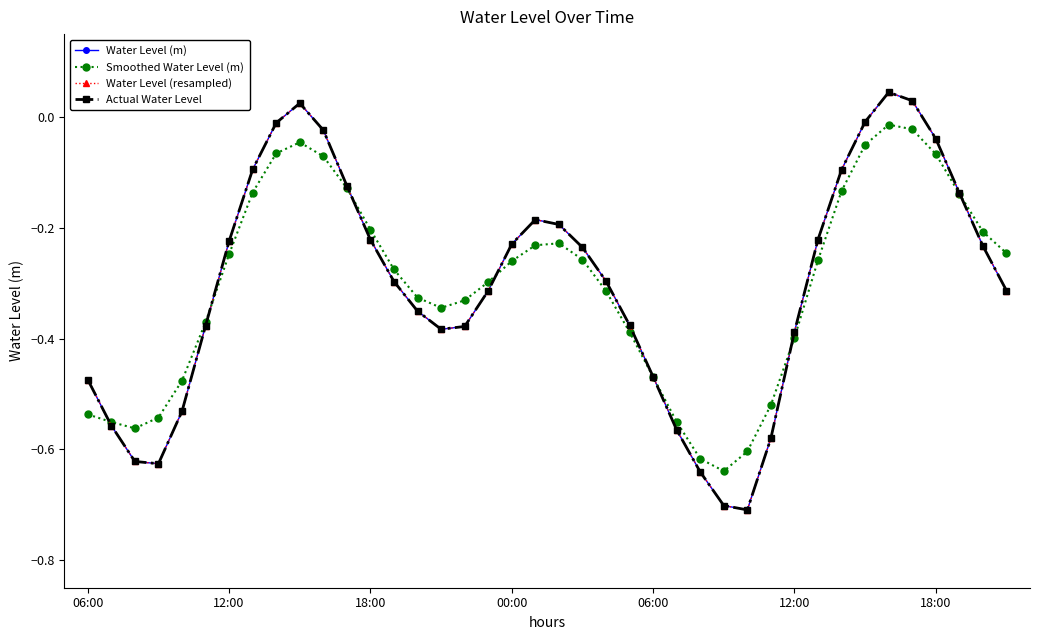

Reading left to right, transcribe all the data shown in this chart.

Water Level (m): -0.5	-0.6	-0.6	-0.6	-0.5	-0.4	-0.2	-0.1	-0.0	0.0	-0.0	-0.1	-0.2	-0.3	-0.4	-0.4	-0.4	-0.3	-0.2	-0.2	-0.2	-0.2	-0.3	-0.4	-0.5	-0.6	-0.6	-0.7	-0.7	-0.6	-0.4	-0.2	-0.1	-0.0	0.0	0.0	-0.0	-0.1	-0.2	-0.3
Smoothed Water Level (m): -0.5	-0.6	-0.6	-0.5	-0.5	-0.4	-0.2	-0.1	-0.1	-0.0	-0.1	-0.1	-0.2	-0.3	-0.3	-0.3	-0.3	-0.3	-0.3	-0.2	-0.2	-0.3	-0.3	-0.4	-0.5	-0.6	-0.6	-0.6	-0.6	-0.5	-0.4	-0.3	-0.1	-0.1	-0.0	-0.0	-0.1	-0.1	-0.2	-0.2
Water Level (resampled): -0.5	-0.6	-0.6	-0.6	-0.5	-0.4	-0.2	-0.1	-0.0	0.0	-0.0	-0.1	-0.2	-0.3	-0.4	-0.4	-0.4	-0.3	-0.2	-0.2	-0.2	-0.2	-0.3	-0.4	-0.5	-0.6	-0.6	-0.7	-0.7	-0.6	-0.4	-0.2	-0.1	-0.0	0.0	0.0	-0.0	-0.1	-0.2	-0.3
Actual Water Level: -0.5	-0.6	-0.6	-0.6	-0.5	-0.4	-0.2	-0.1	-0.0	0.0	-0.0	-0.1	-0.2	-0.3	-0.4	-0.4	-0.4	-0.3	-0.2	-0.2	-0.2	-0.2	-0.3	-0.4	-0.5	-0.6	-0.6	-0.7	-0.7	-0.6	-0.4	-0.2	-0.1	-0.0	0.0	0.0	-0.0	-0.1	-0.2	-0.3